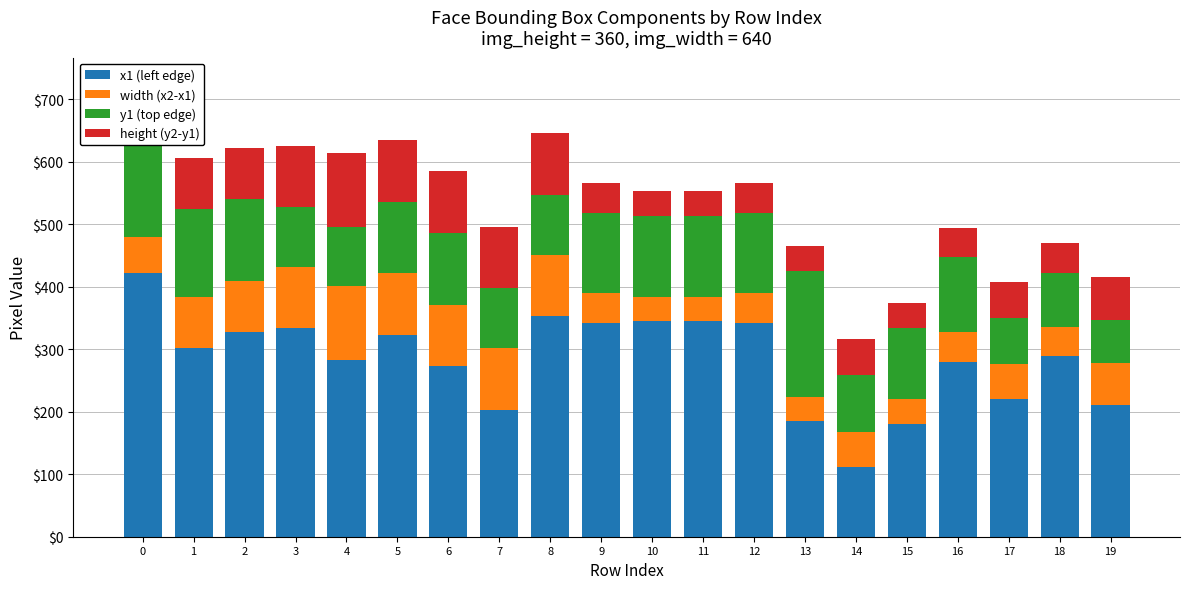

What is the minimum value for x1 (left edge)?

111